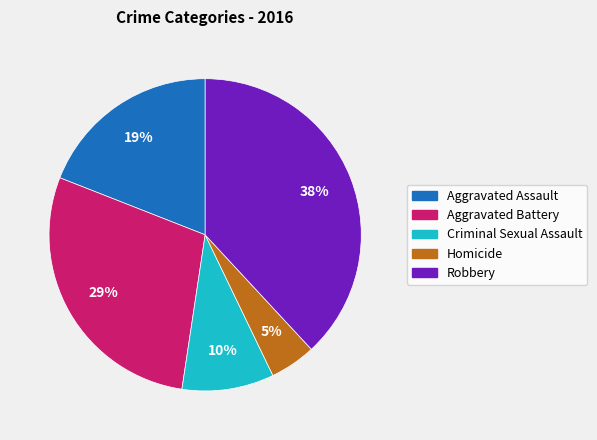

Is there any slice that represents more than half of the pie?

No